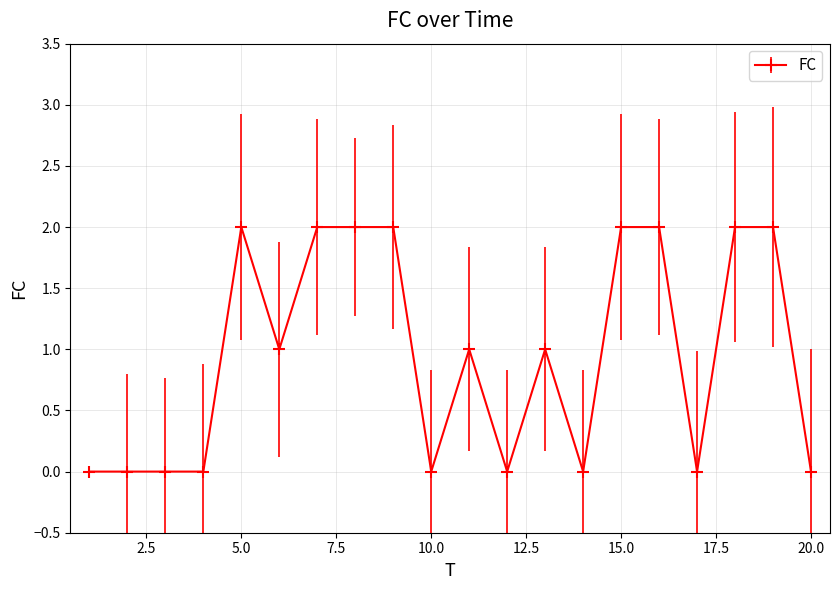

How many data points does each series have?

20